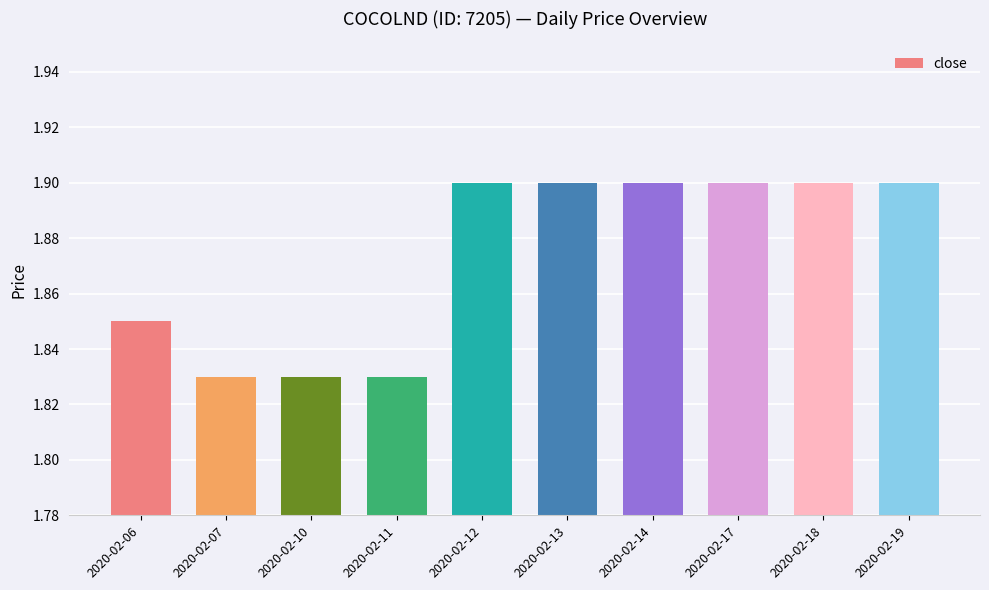

Approximately how many times larger is the value at 2020-02-06 compared to 2020-02-11?

1.0